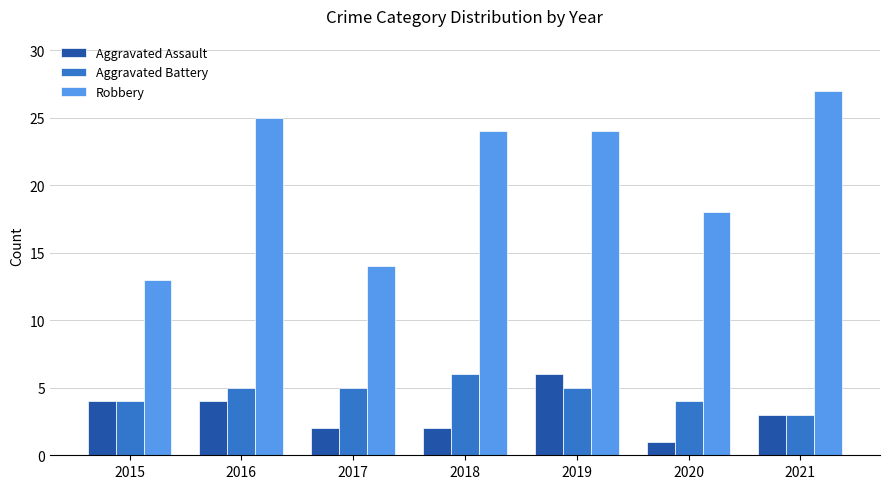

At 2018, list the series in order from largest to smallest.

Robbery, Aggravated Battery, Aggravated Assault